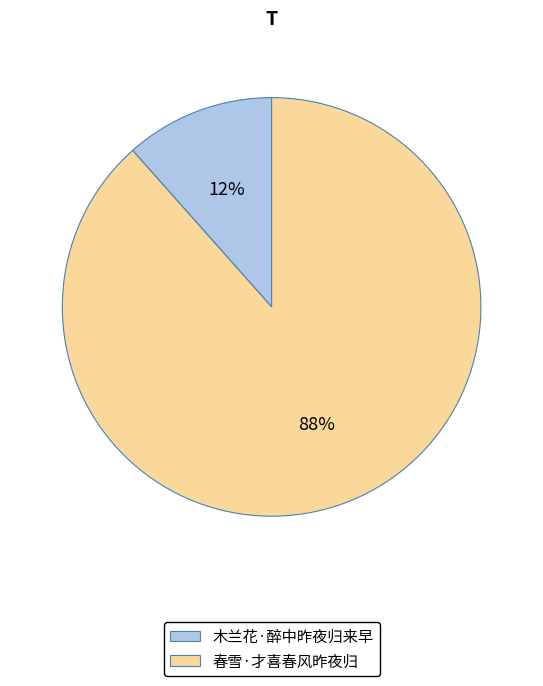

To the nearest percent, what is the combined percentage of 春雪·才喜春风昨夜归 and 木兰花·醉中昨夜归来早?

100%